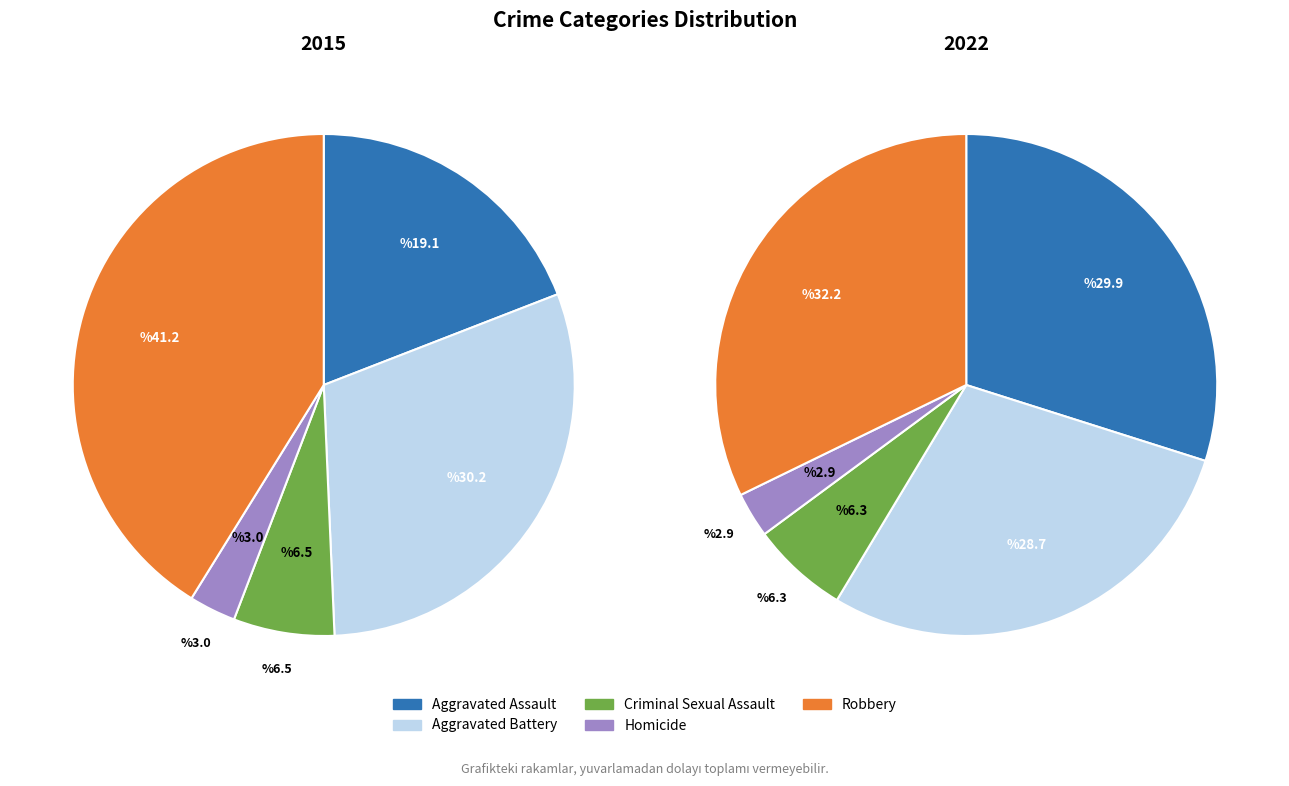

Count the number of slices in the pie.

5